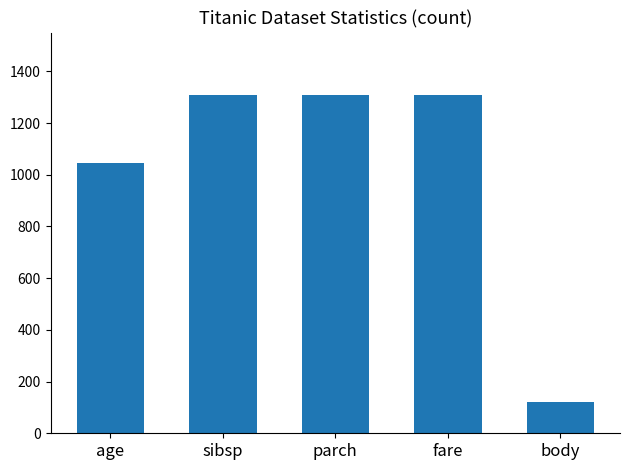

Is it true that the value at parch is 1309?

True